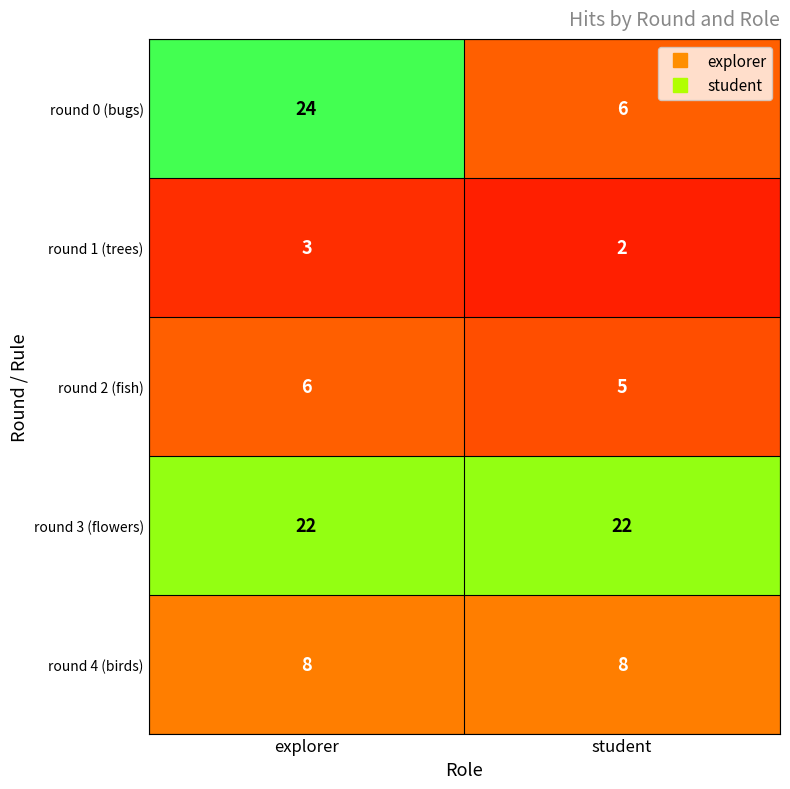

Which series has the largest total across all categories?

round 3 (flowers)